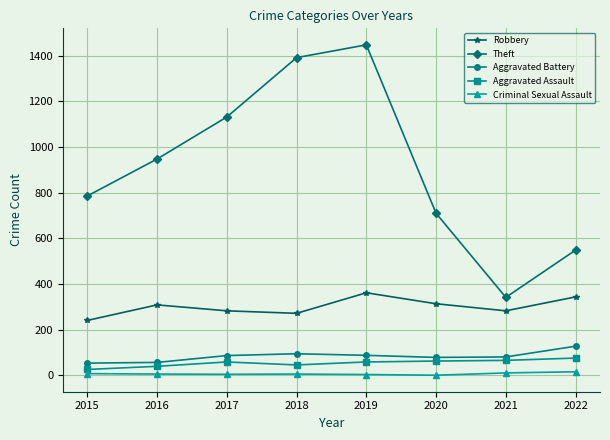

How many data points does each series have?

8